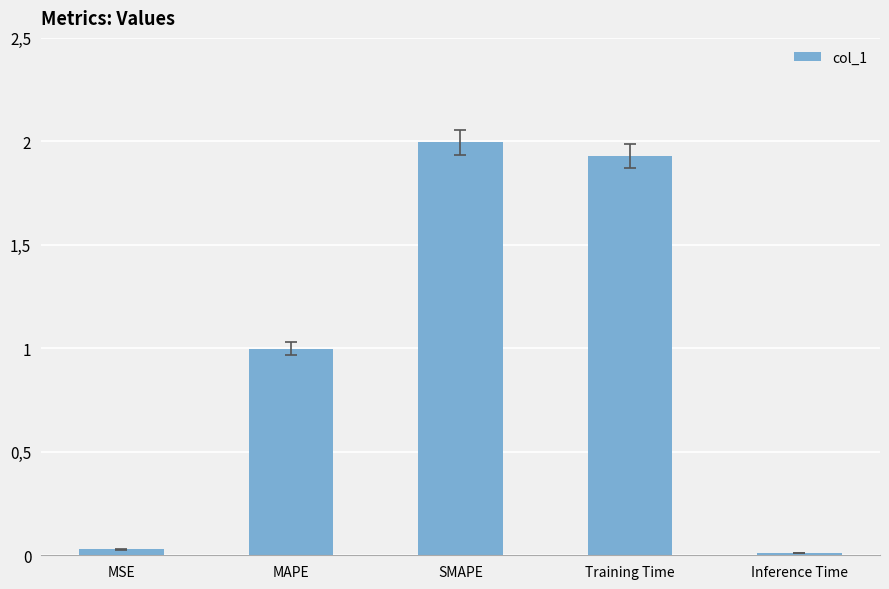

At which label is the value closest to 1?

MAPE